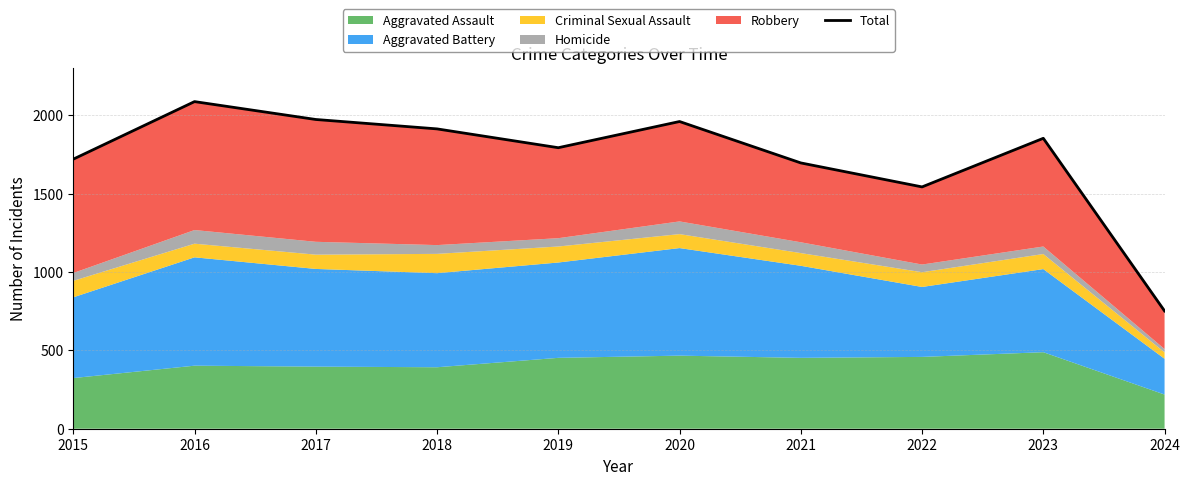

At which label does the data first exceed 1852?

2016